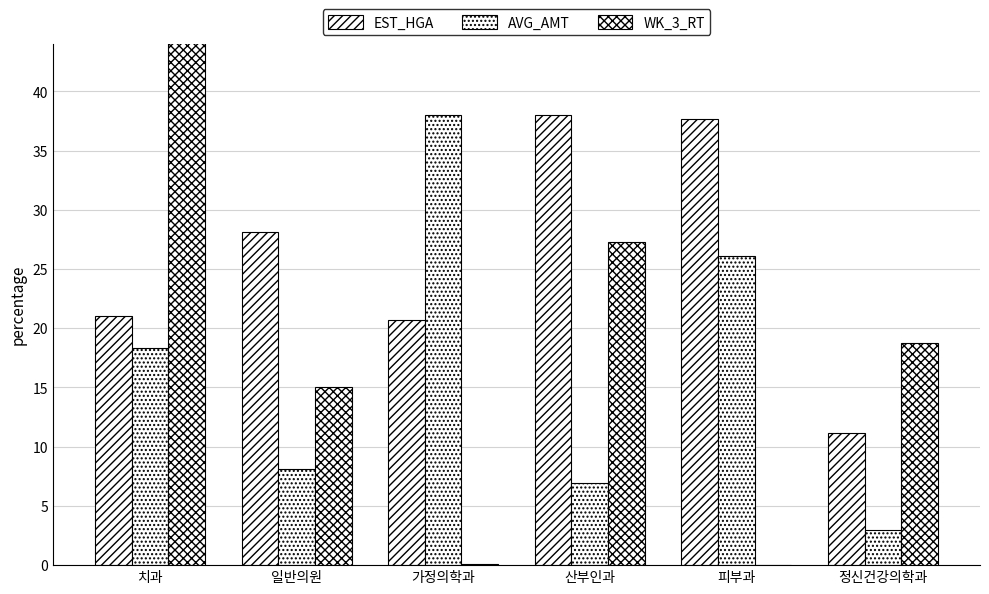

Reading right to left, extract all data points from this chart.

EST_HGA: 11.1	37.7	38.0	20.7	28.1	21.1
AVG_AMT: 3.0	26.1	7.0	38.0	8.1	18.3
WK_3_RT: 18.7	0.0	27.2	0.1	15.1	76.4